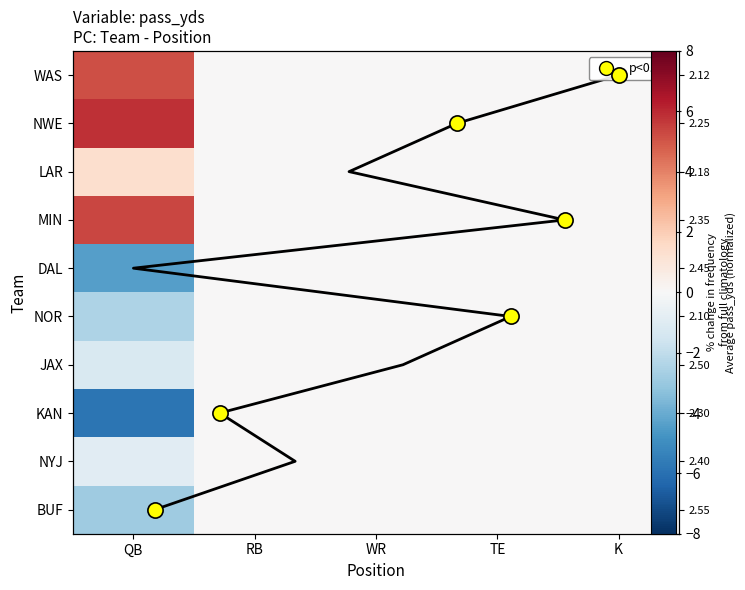

True or false: KAN has a value of 0.0 at WR.

True